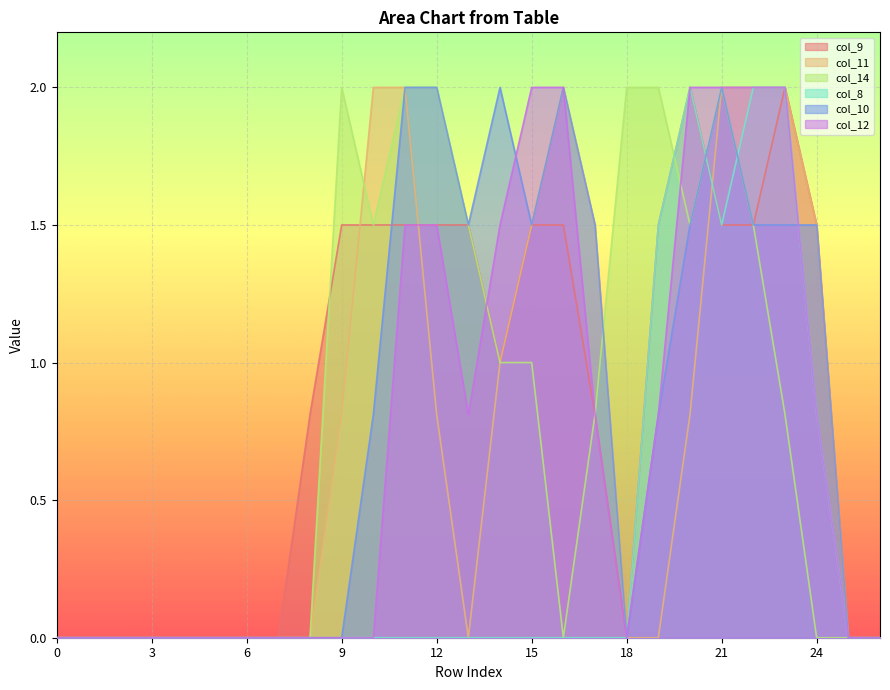

Rank the series at 8 from highest to lowest value.

col_9, col_11, col_14, col_8, col_10, col_12